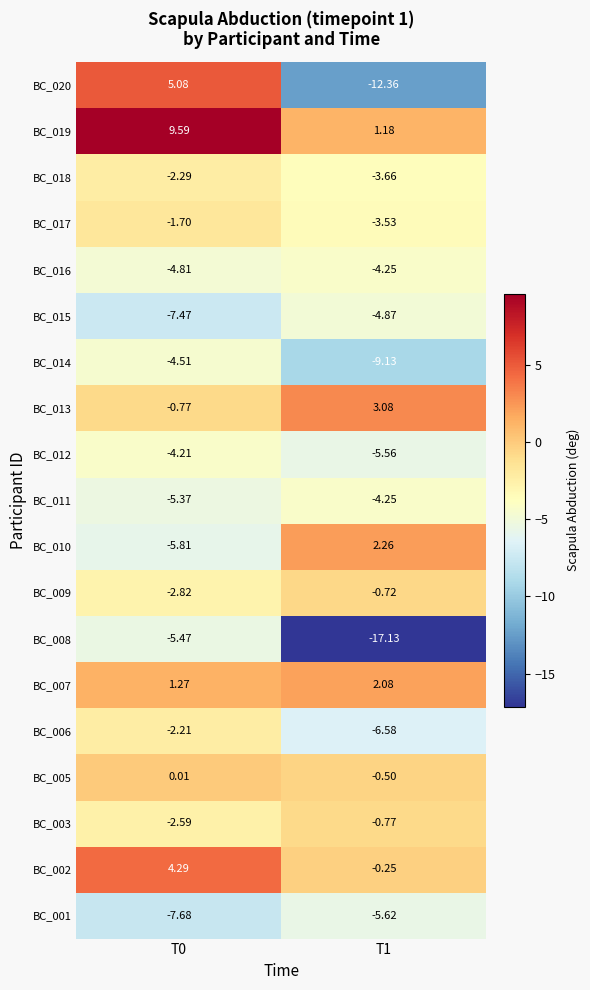

What is the smallest value displayed?

-17.1